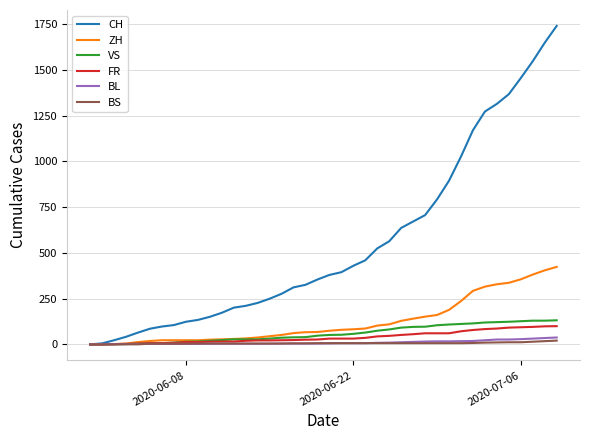

How many values in the FR series are below 32?

20